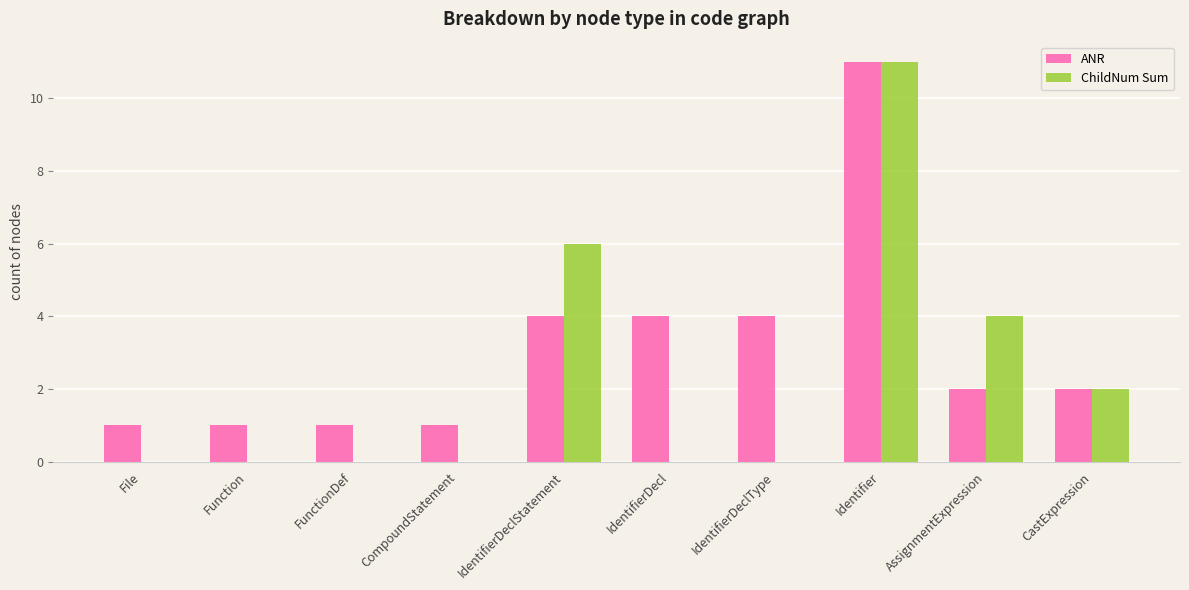

Reading left to right, extract all data points from this chart.

ANR: File=1	Function=1	FunctionDef=1	CompoundStatement=1	IdentifierDeclStatement=4	IdentifierDecl=4	IdentifierDeclType=4	Identifier=11	AssignmentExpression=2	CastExpression=2
ChildNum Sum: File=0	Function=0	FunctionDef=0	CompoundStatement=0	IdentifierDeclStatement=6	IdentifierDecl=0	IdentifierDeclType=0	Identifier=11	AssignmentExpression=4	CastExpression=2